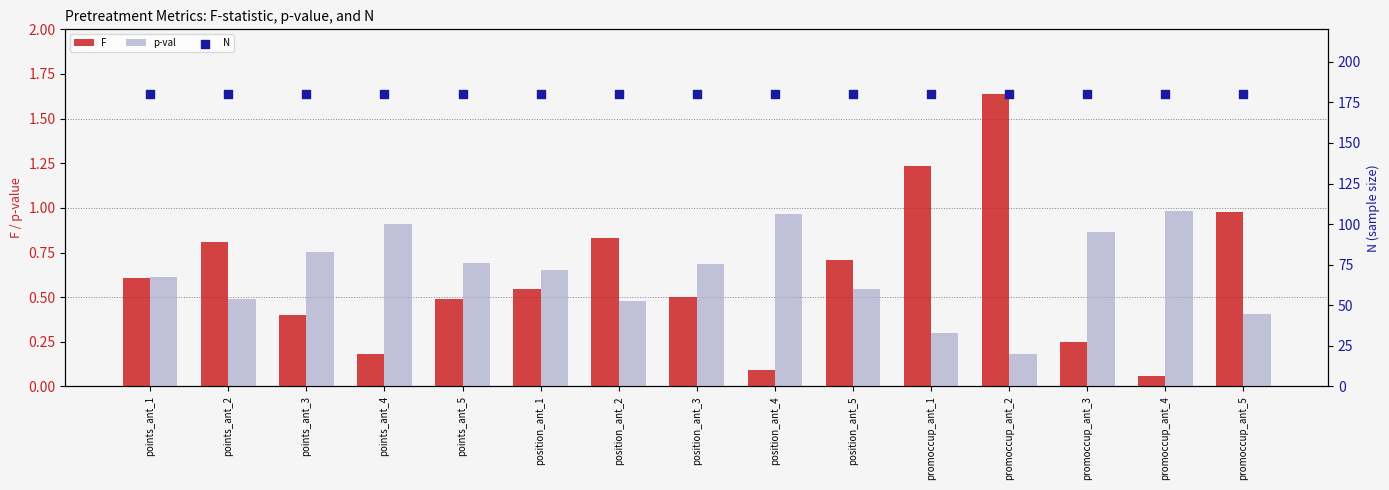

Which series contains the lowest Y value?

F